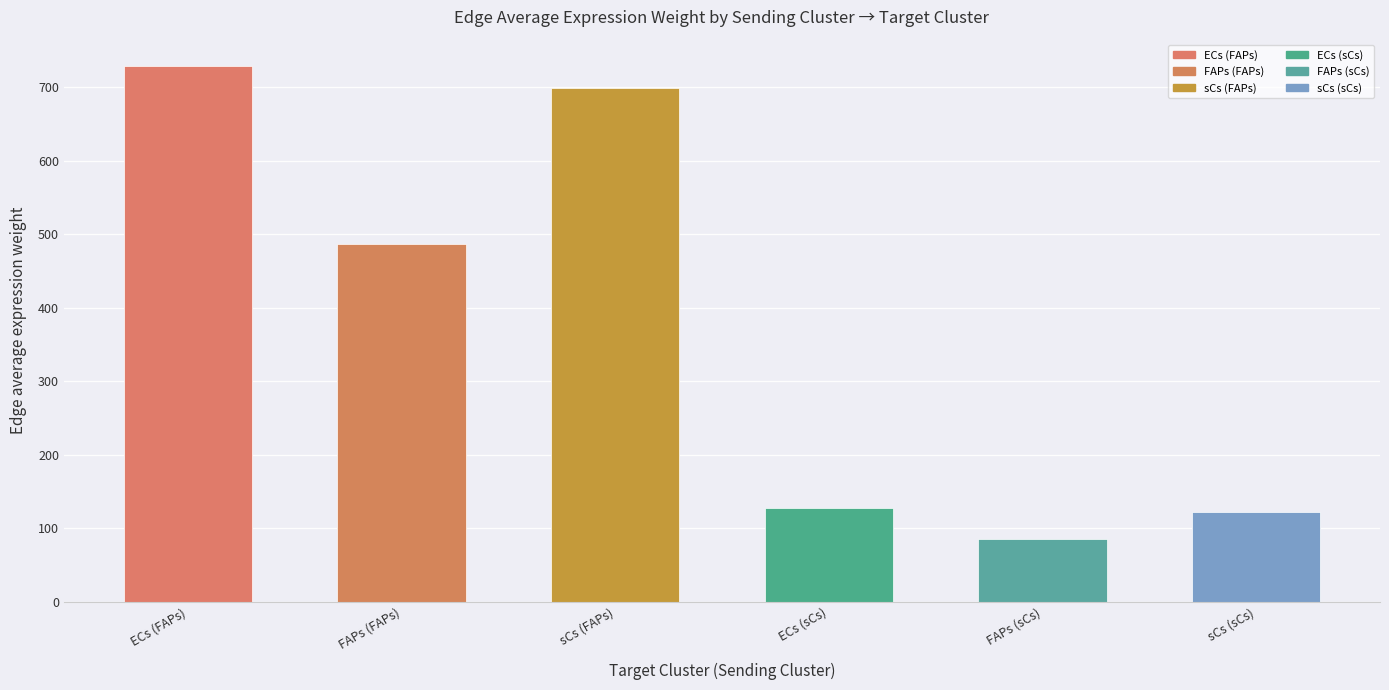

How many data points in Edge total expression weight are less than 486?

3